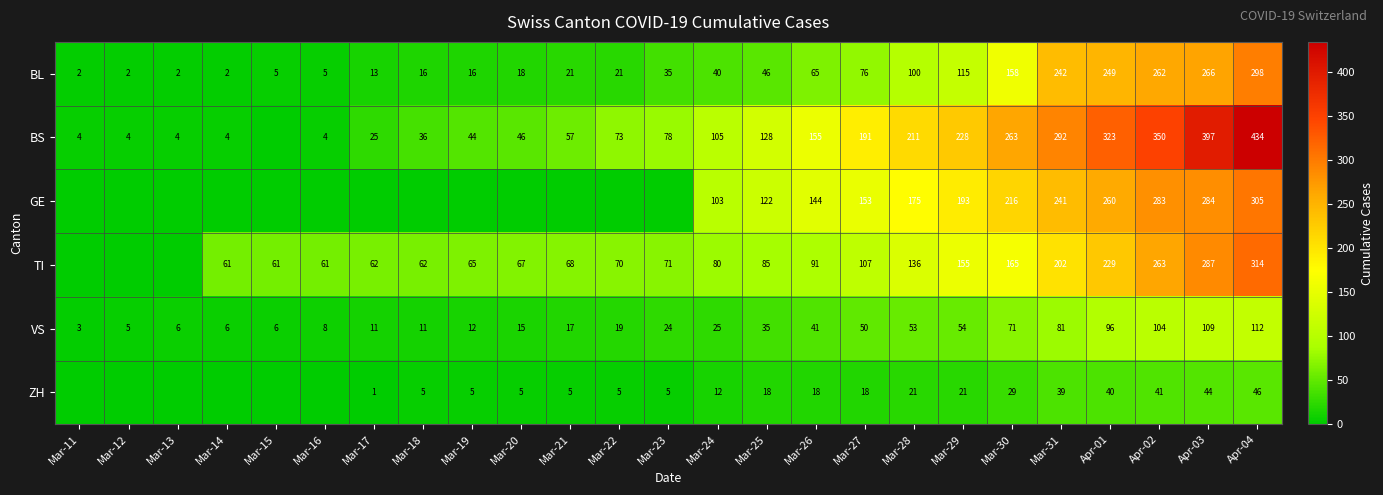

Read the VS value at Mar-20, to the nearest 5.

15